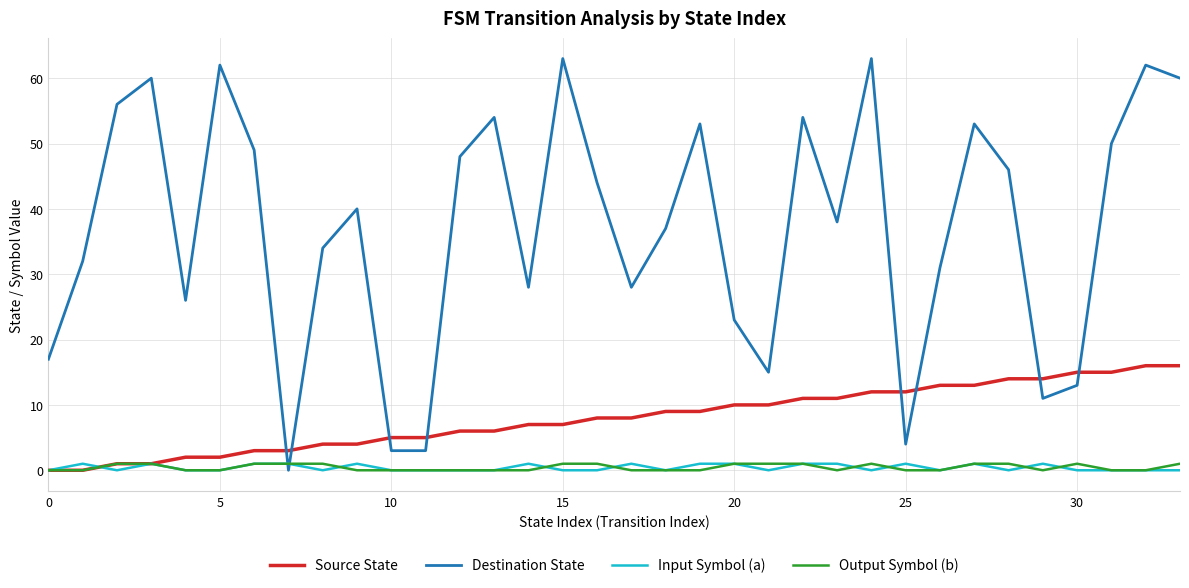

How many times do Input Symbol (a) and Destination State cross each other?

2